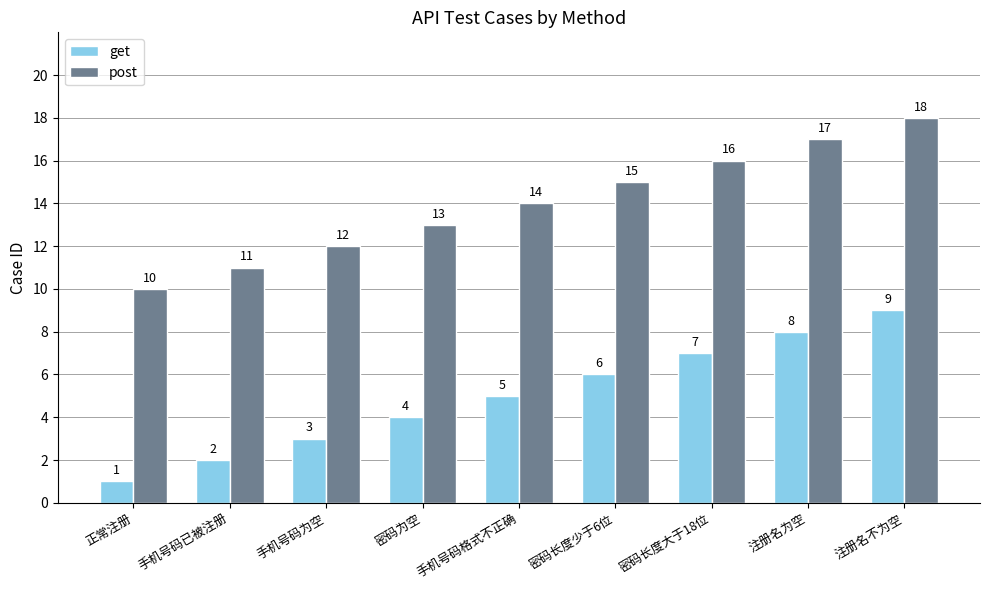

What is the label of the 1st bar from the left?

正常注册